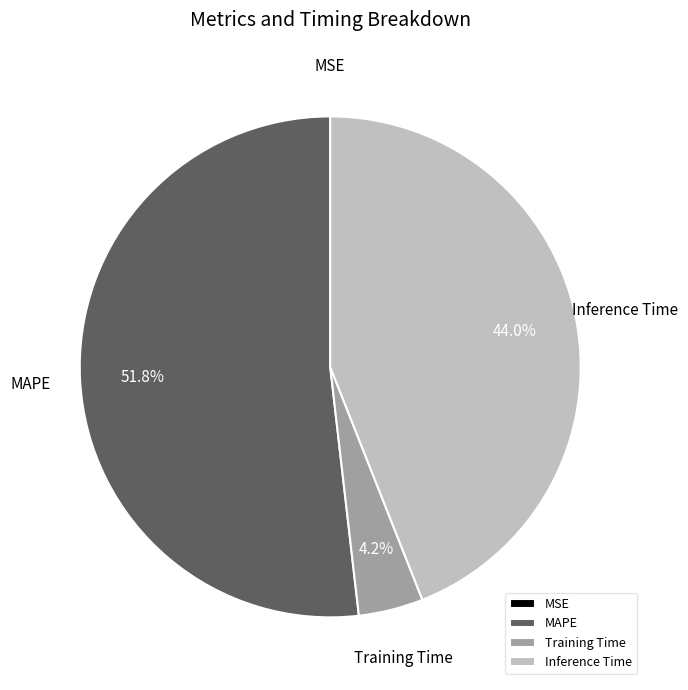

Which slice is the largest?

MAPE